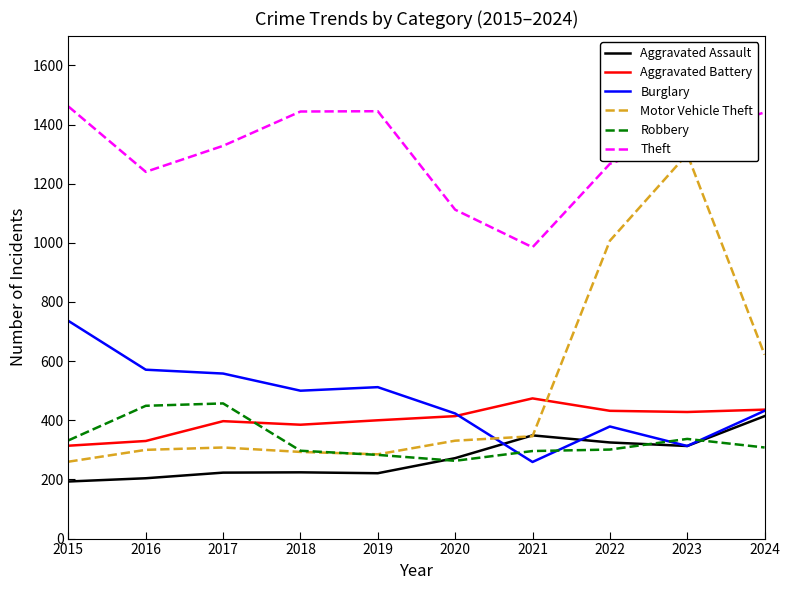

What is the highest value of the Aggravated Assault series?

414